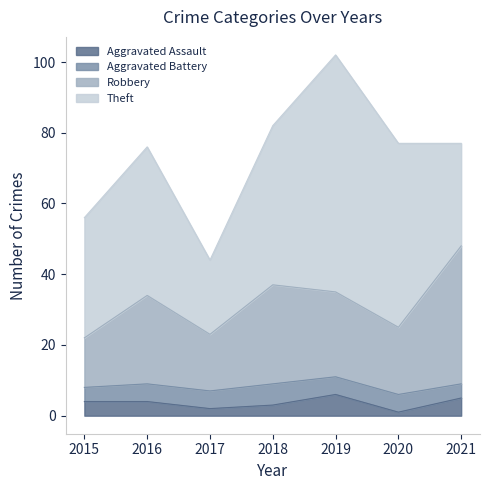

At which category is the sum across all series the highest?

2019